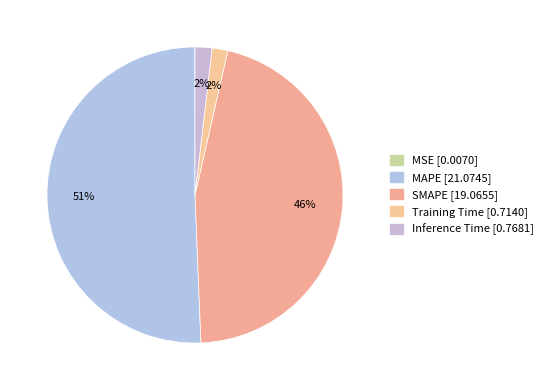

To the nearest percent, what is the combined percentage of SMAPE and MAPE?

96%